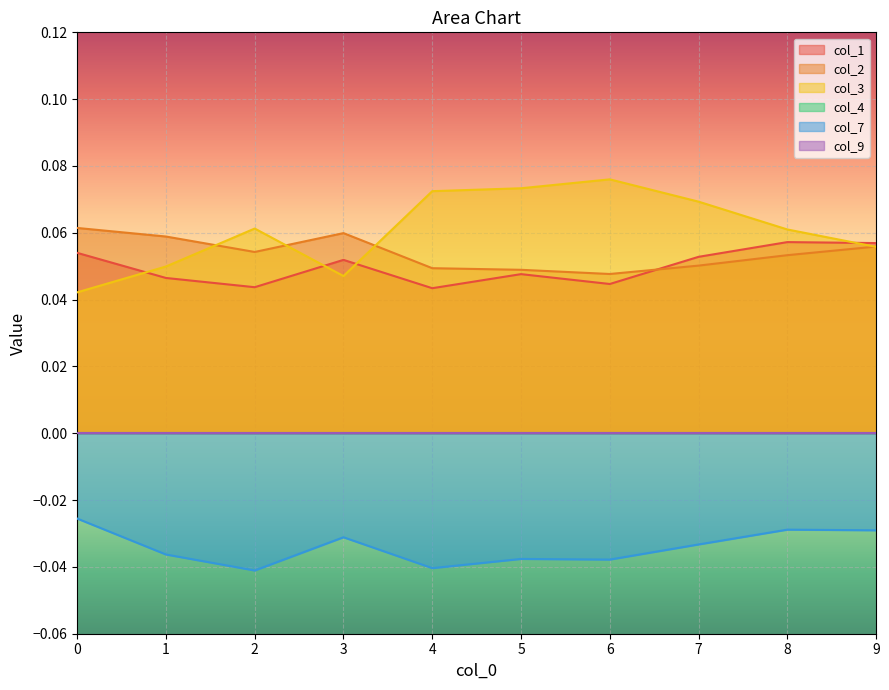

What is the sum of all col_3 values?

0.6